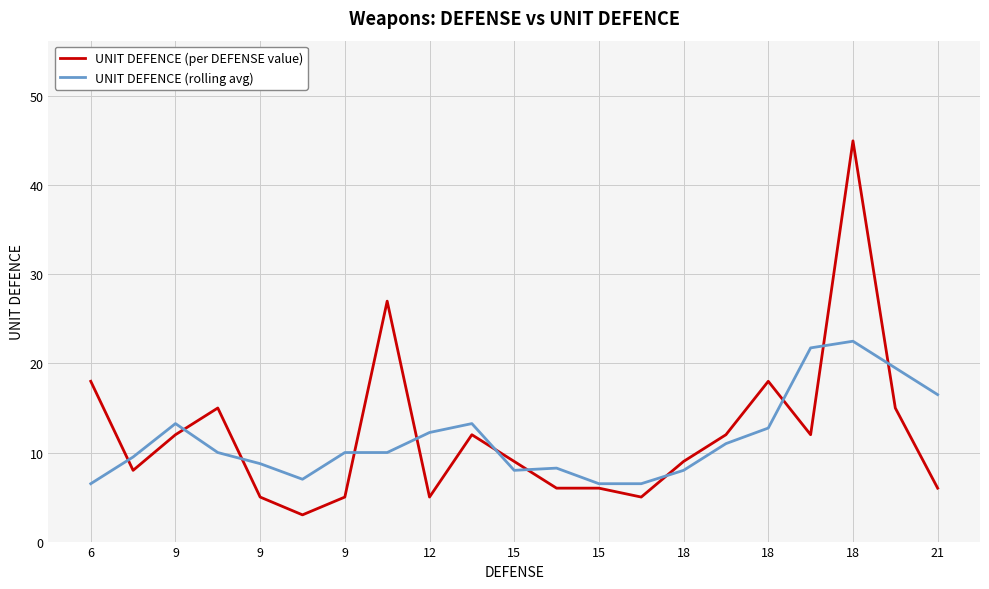

True or false: UNIT DEFENCE (per DEFENSE value) has more than 1 interior local peaks.

True